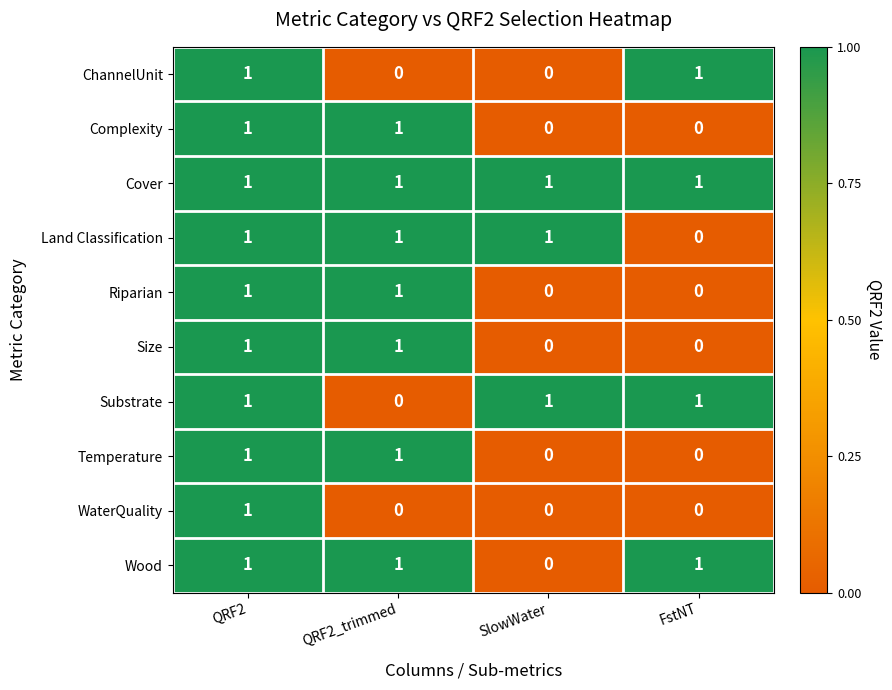

At how many categories does at least one series exceed 0?

4